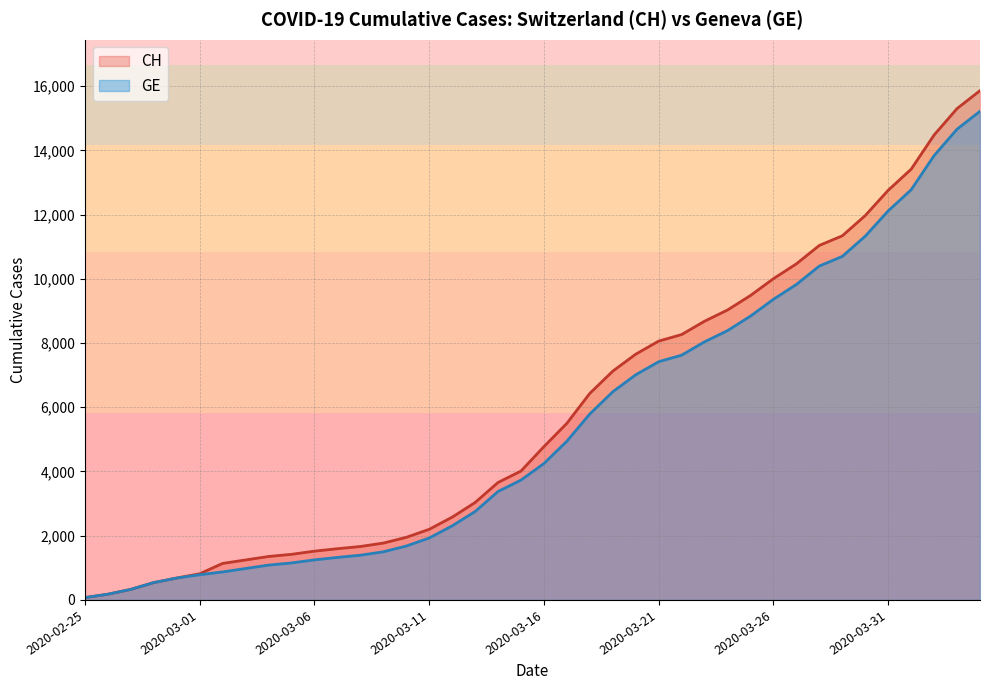

True or false: GE and CH intersect in this chart.

False